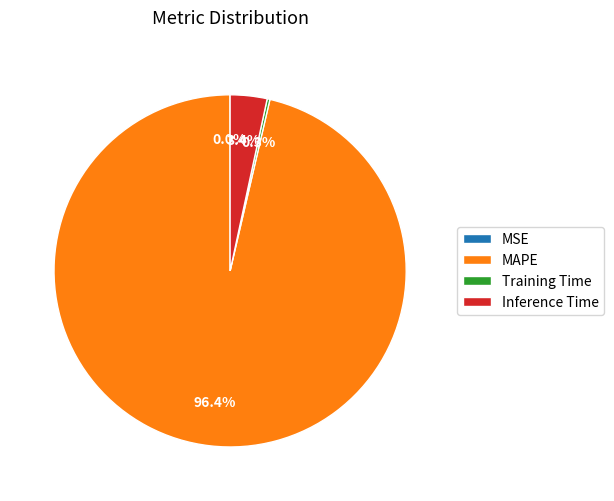

What is the largest slice in the pie chart?

MAPE